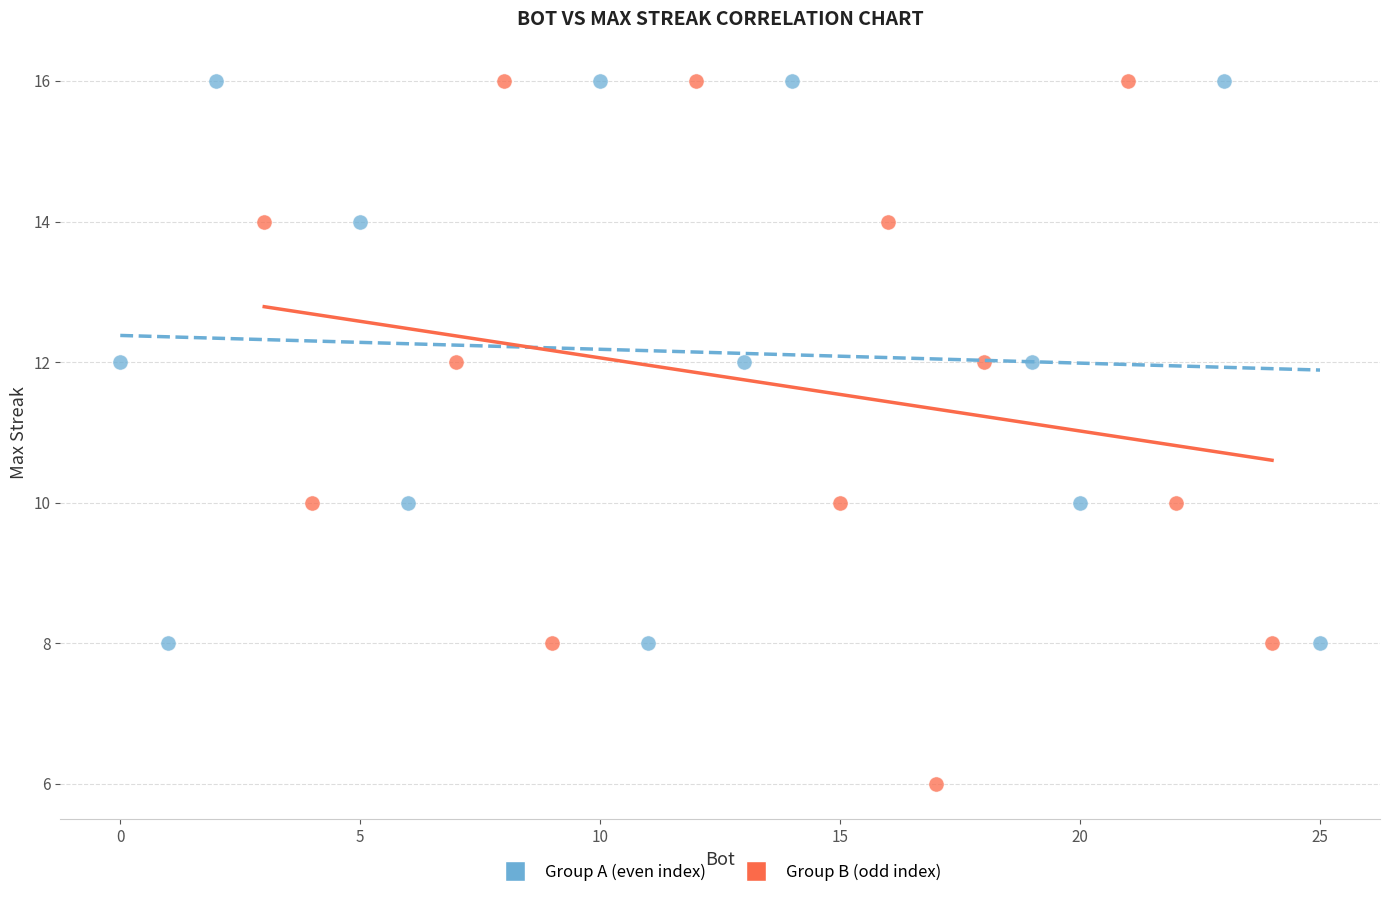

Which series has the largest Y range (max minus min)?

Group B (odd index)